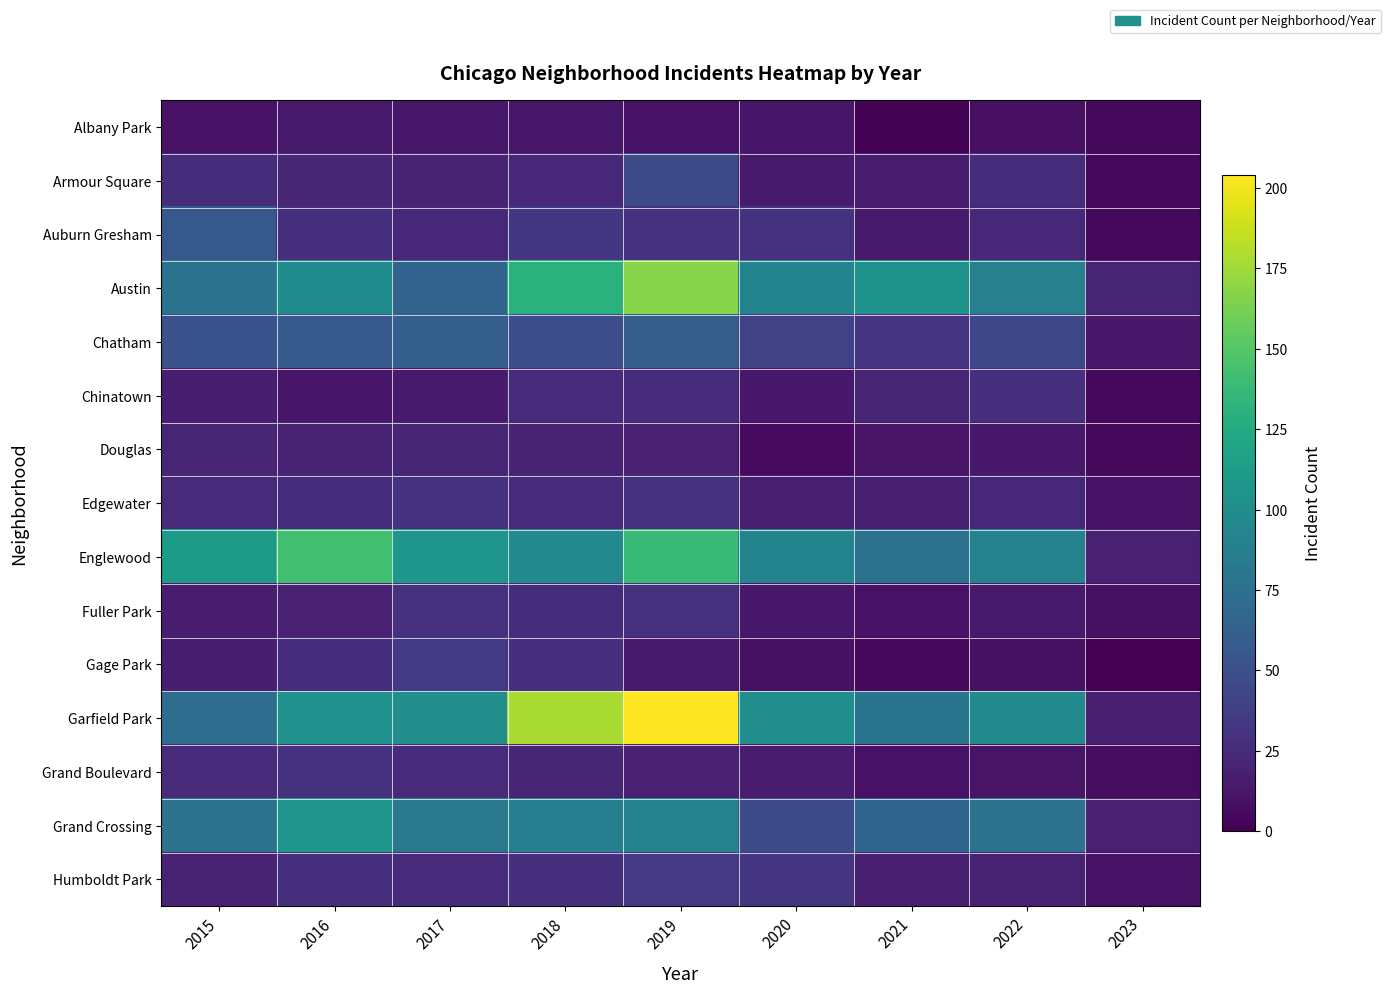

At how many categories does at least one series exceed 134?

3